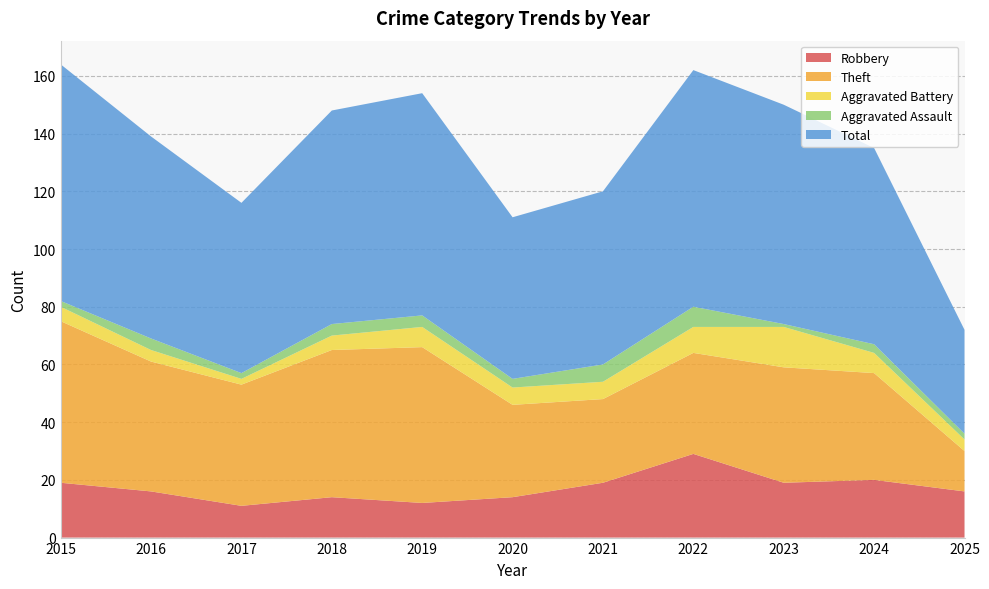

Reading left to right, extract all data points from this chart.

Robbery: 2015=19	2016=16	2017=11	2018=14	2019=12	2020=14	2021=19	2022=29	2023=19	2024=20	2025=16
Theft: 2015=56	2016=45	2017=42	2018=51	2019=54	2020=32	2021=29	2022=35	2023=40	2024=37	2025=14
Aggravated Battery: 2015=5	2016=4	2017=2	2018=5	2019=7	2020=6	2021=6	2022=9	2023=14	2024=7	2025=4
Aggravated Assault: 2015=2	2016=4	2017=2	2018=4	2019=4	2020=3	2021=6	2022=7	2023=1	2024=3	2025=2
Total: 2015=82	2016=70	2017=59	2018=74	2019=77	2020=56	2021=60	2022=82	2023=76	2024=68	2025=36